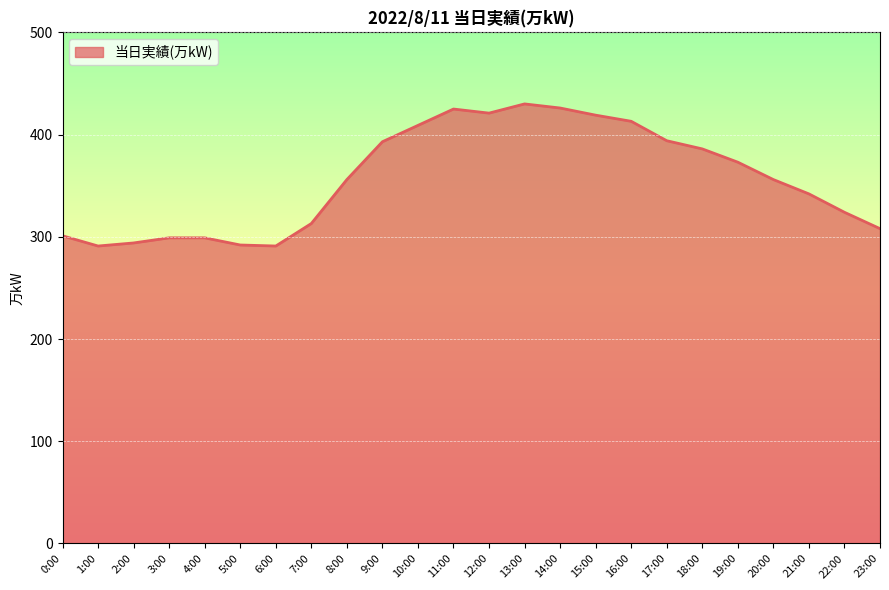

What is the difference between the second highest and second lowest values?

135